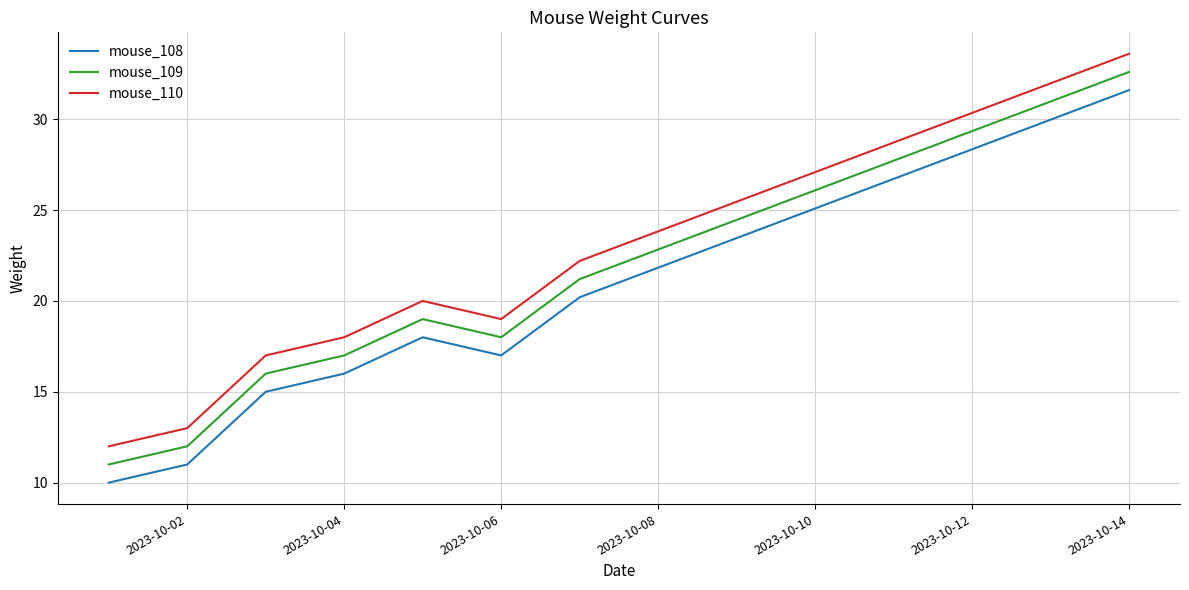

What is the minimum value shown in the chart?

10.0